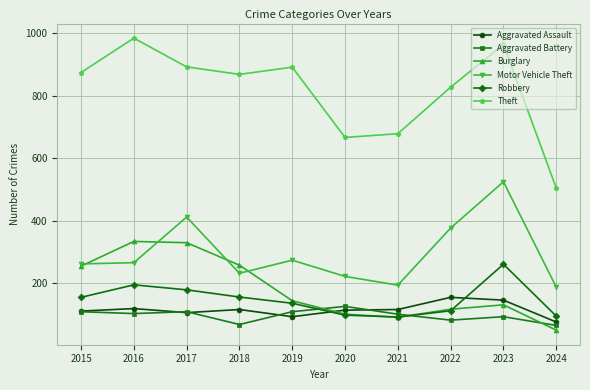

Which series has the largest range (max minus min)?

Theft